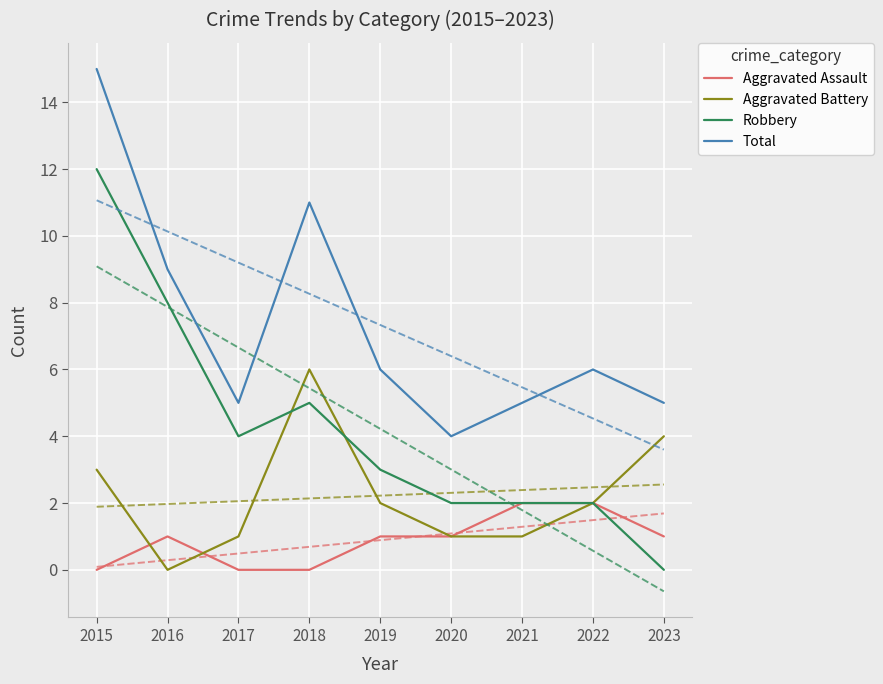

What is the lowest value of the Total series?

4